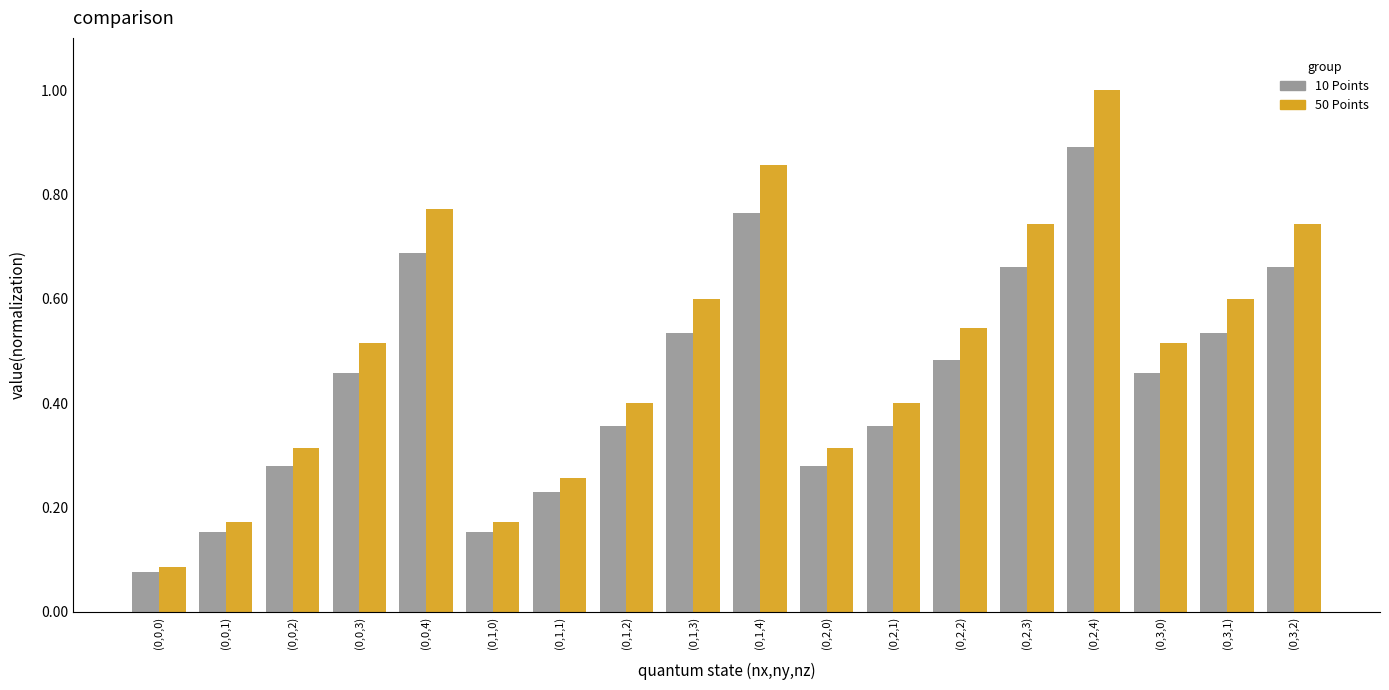

At which label does 10 Points reach its minimum?

(0,0,0)